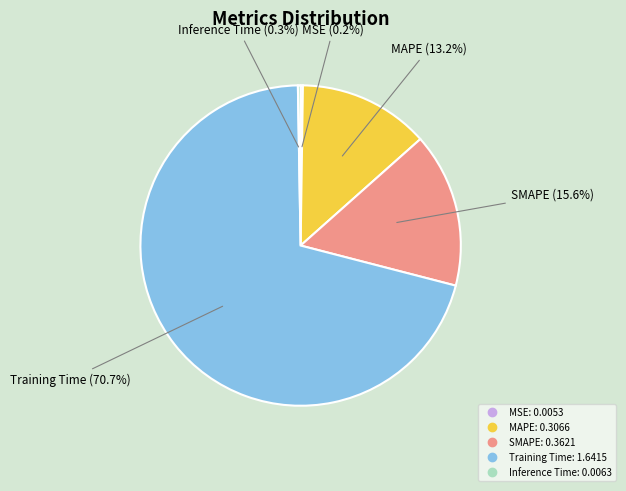

Which slice is the largest?

Training Time